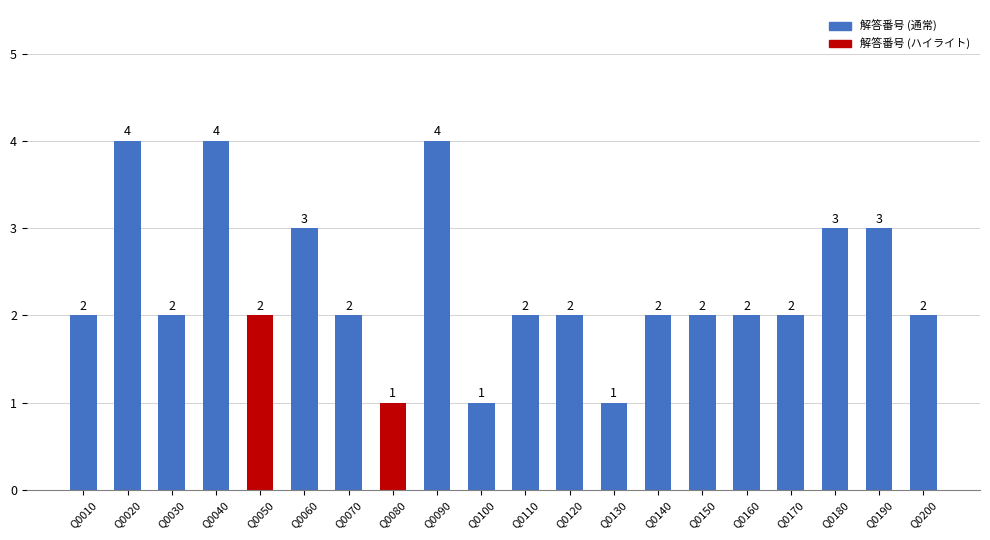

What is the average value?

2